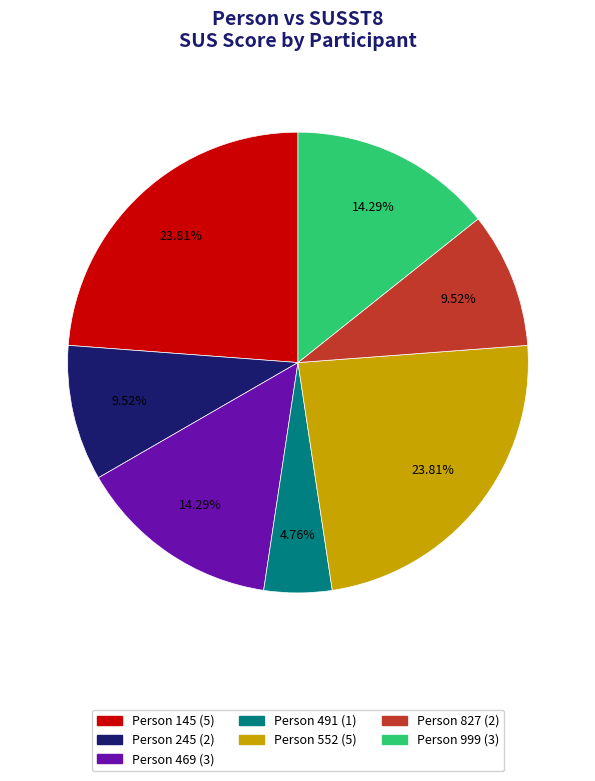

How many segments does this pie chart have?

7